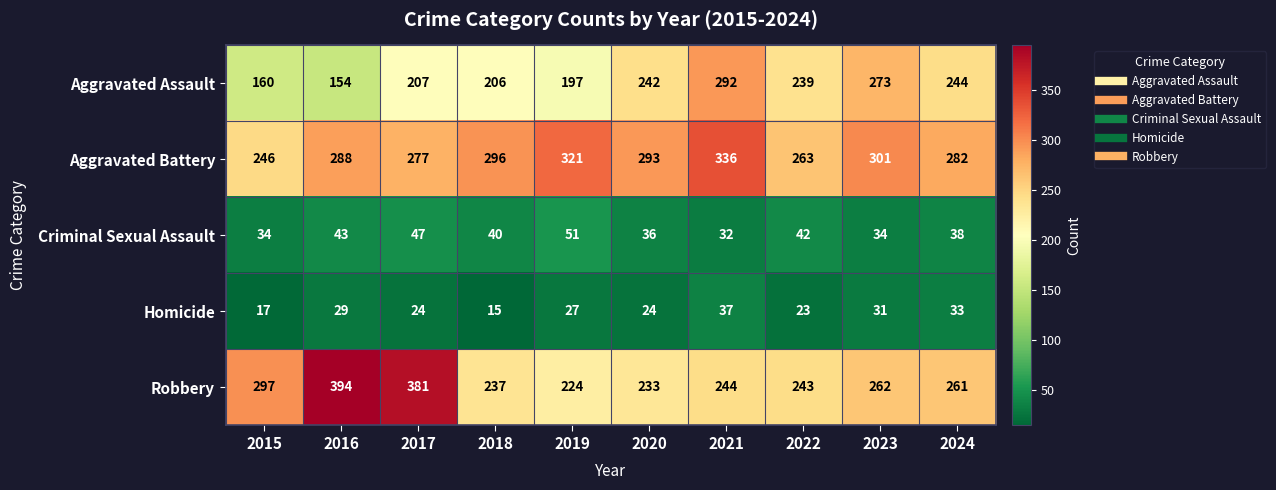

Which series has the largest range (max minus min)?

Robbery